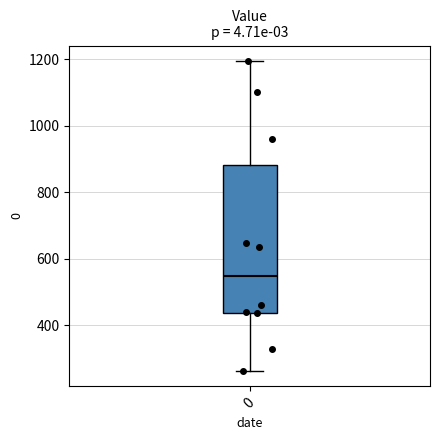

Read this box plot against the y-axis: the position of the median line, the range covered by the box, and the ends of both whiskers. The values are not printed on the chart, so give them approximately, as read against the axis.

median 540, box 440 to 880, whiskers 260 to 1200